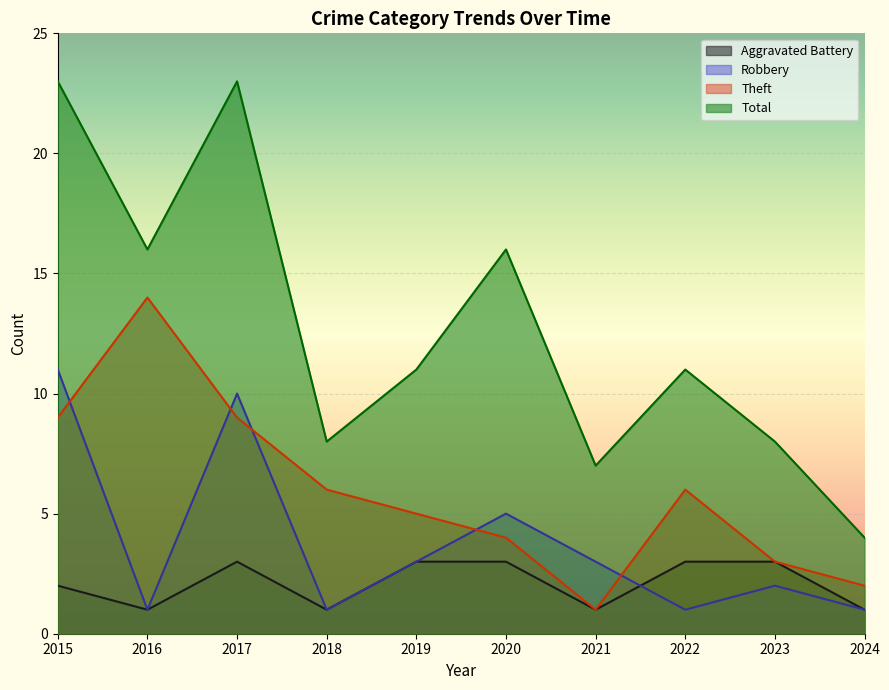

Which label corresponds to the smallest value in the chart?

2016